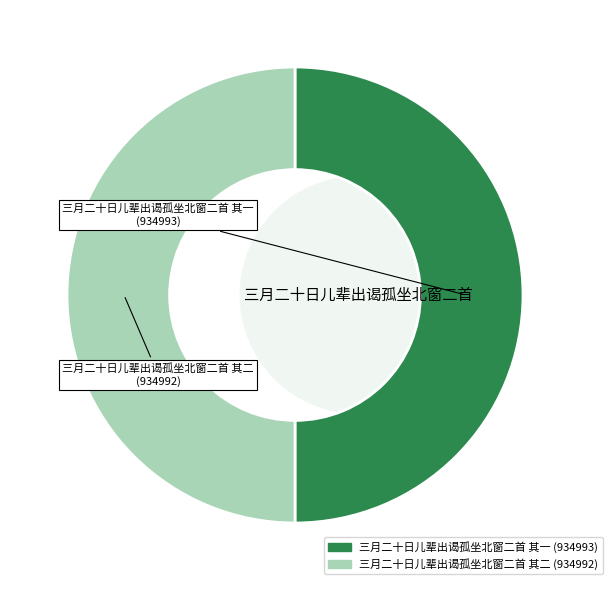

How much of the chart is everything except 三月二十日儿辈出谒孤坐北窗二首 其一?

50.0%